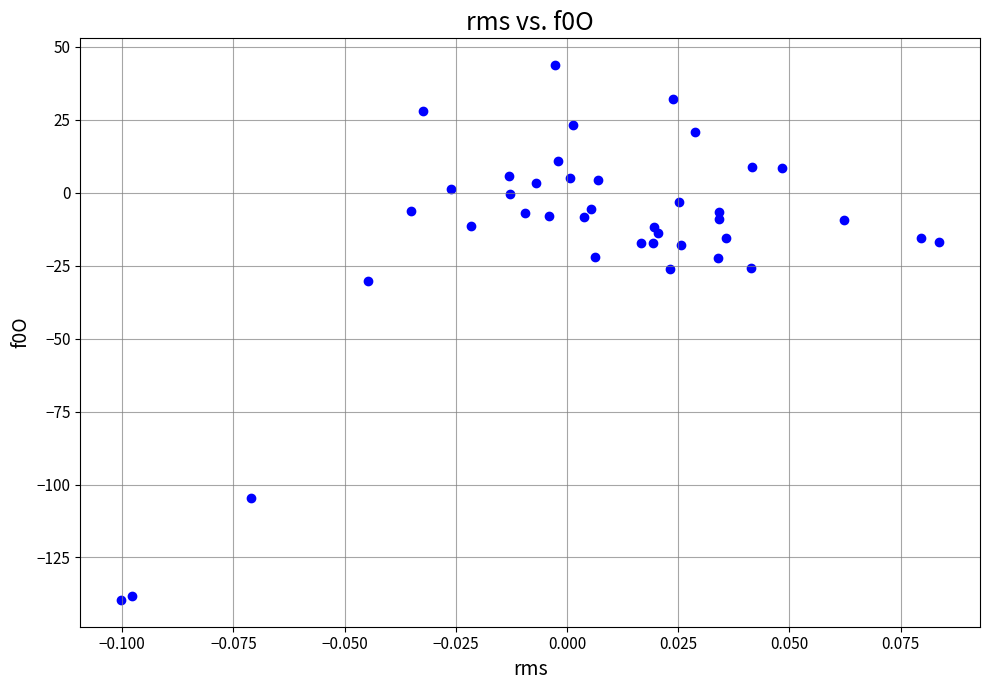

What is the range of Y values (max minus min)?

183.4